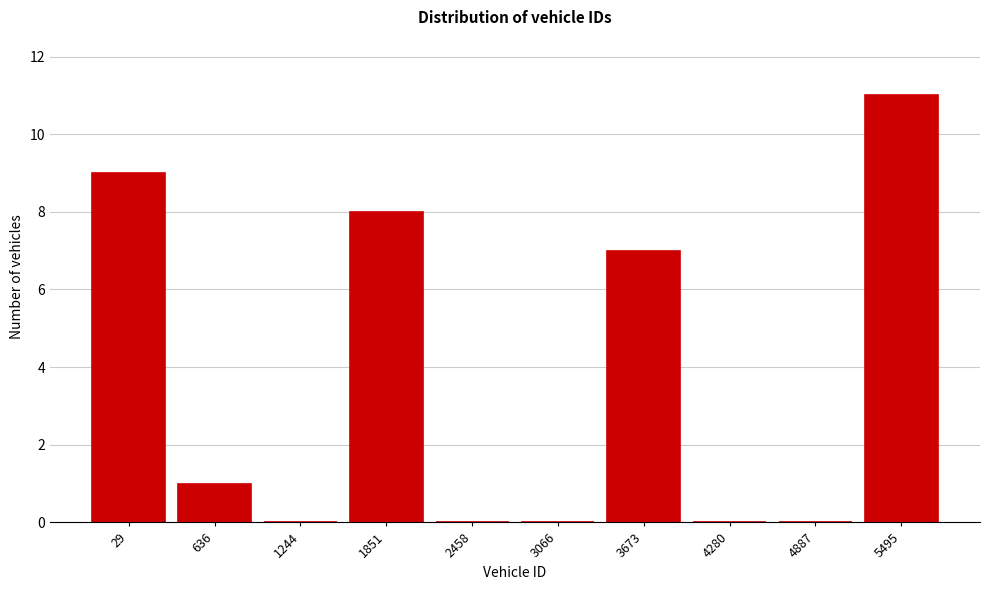

Reading left to right, list all the values displayed in this chart.

29=9	636=1	1244=0	1851=8	2458=0	3066=0	3673=7	4280=0	4887=0	5495=11